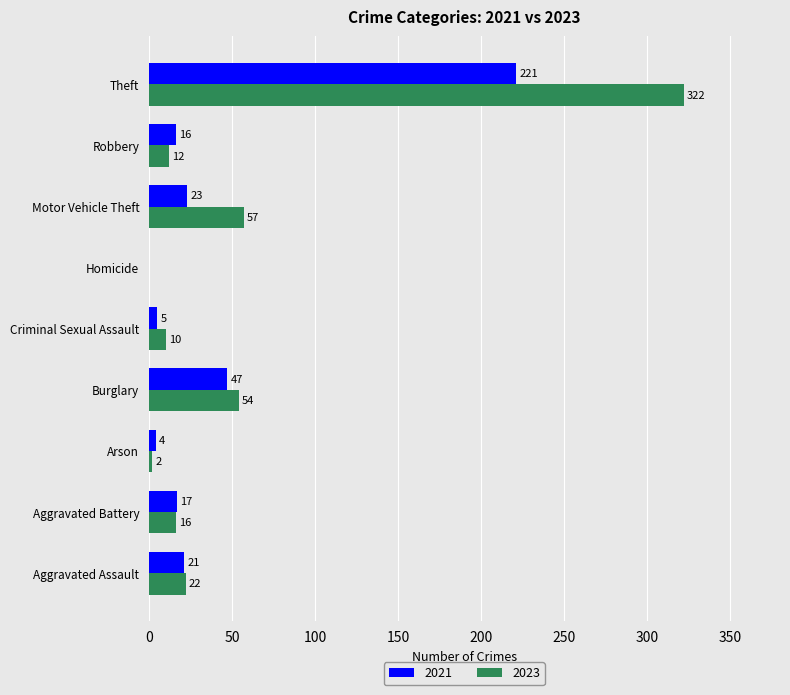

What is the average value of the 2023 series?

55